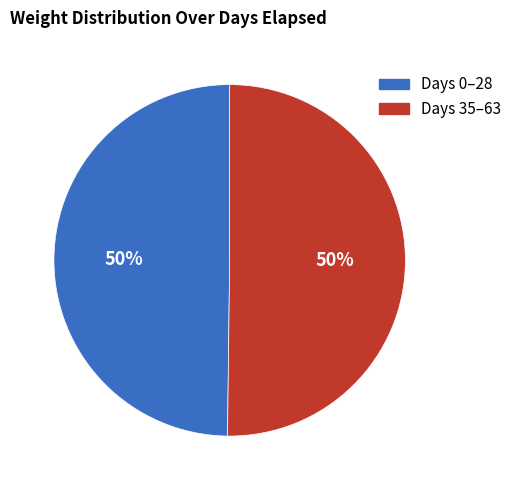

To the nearest percent, what portion does Days 0–28 represent?

50%